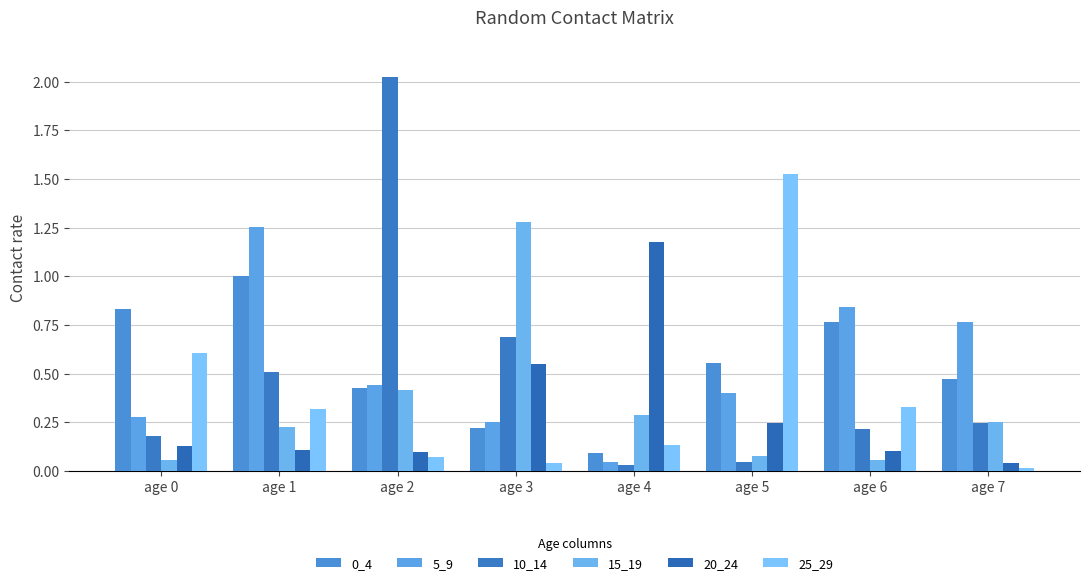

Which series has the largest range (max minus min)?

10_14